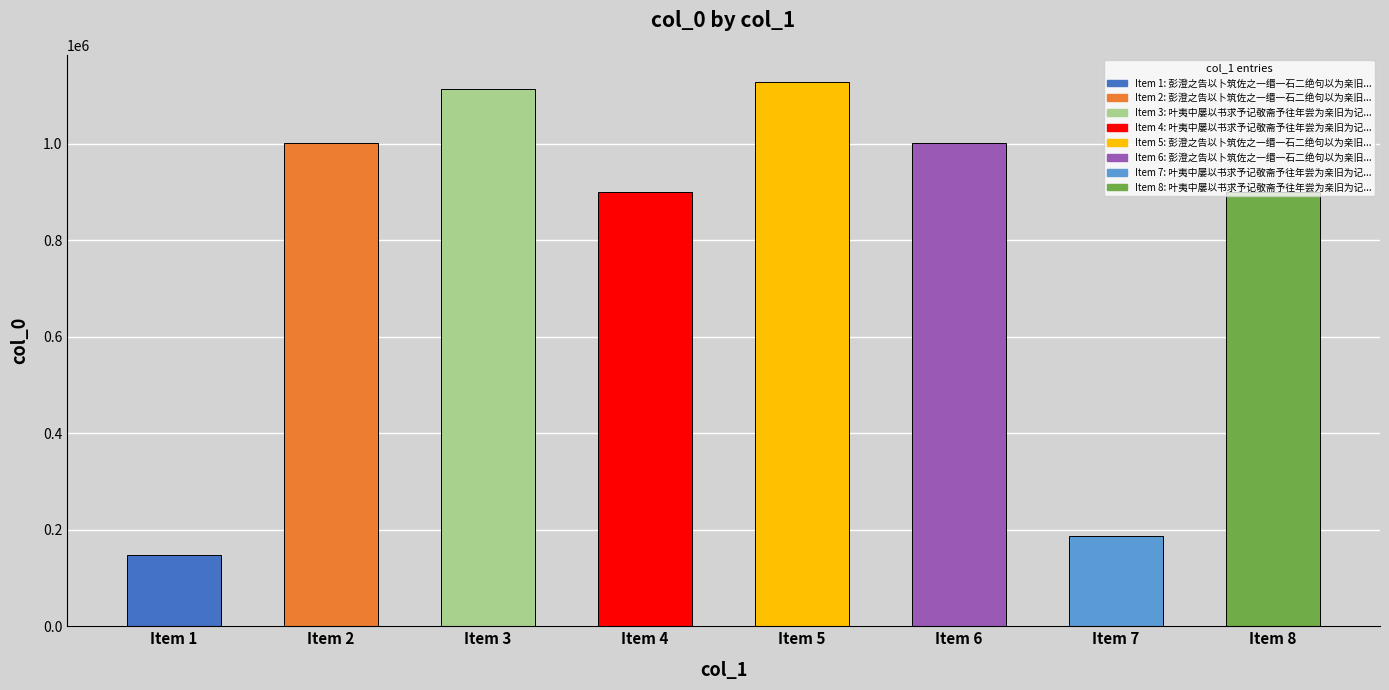

Which label corresponds to the smallest value in the chart?

Item 1